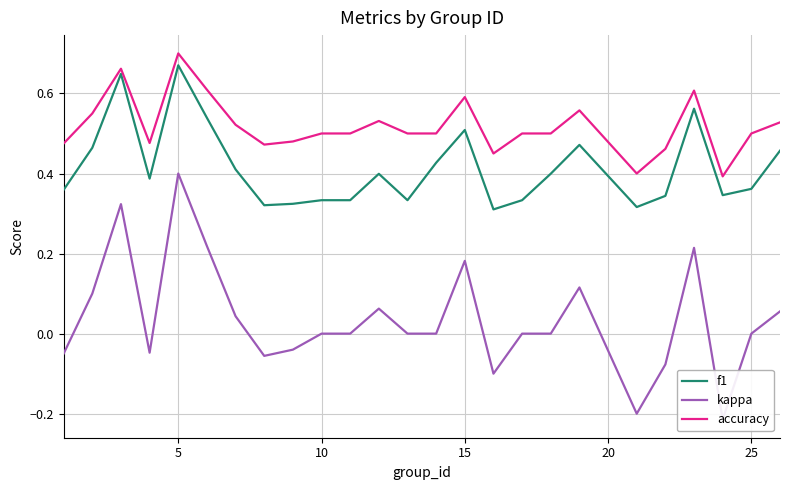

Which series has the largest total across all categories?

accuracy